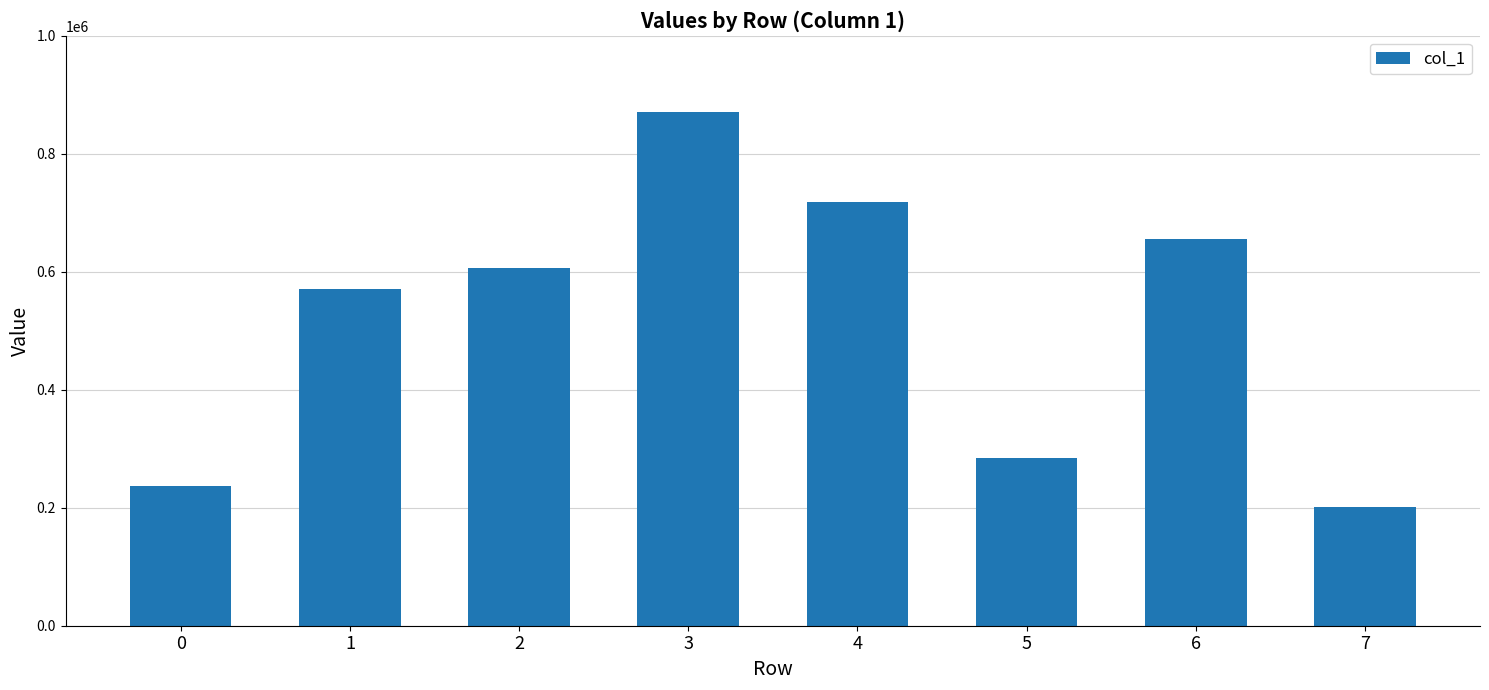

How many bars are there in total?

8